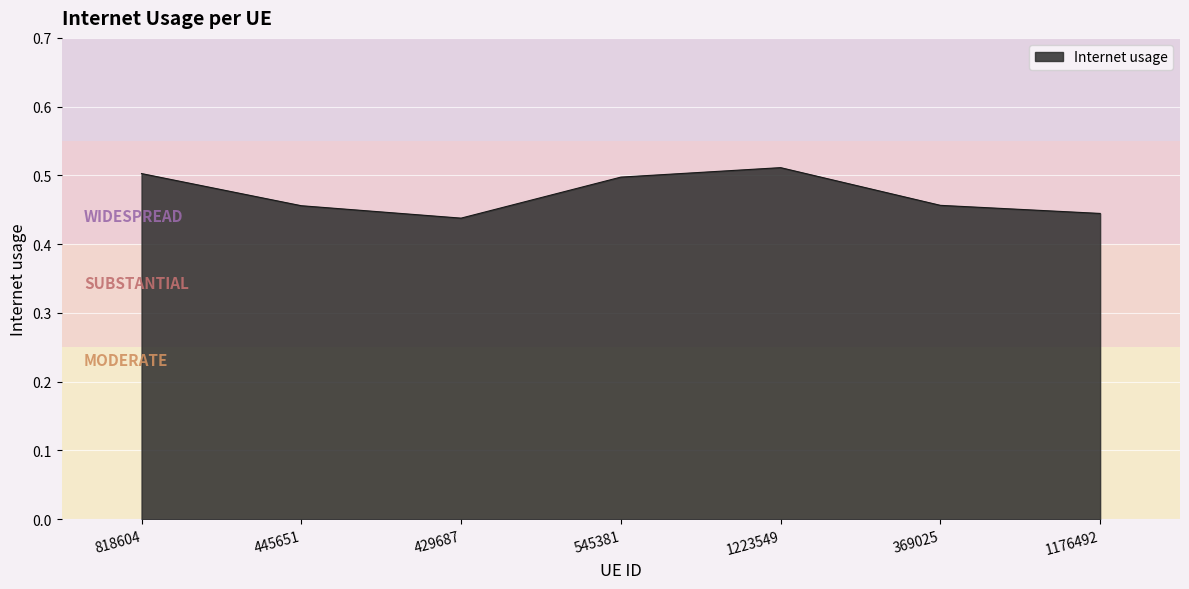

Count the number of categories in the chart.

7